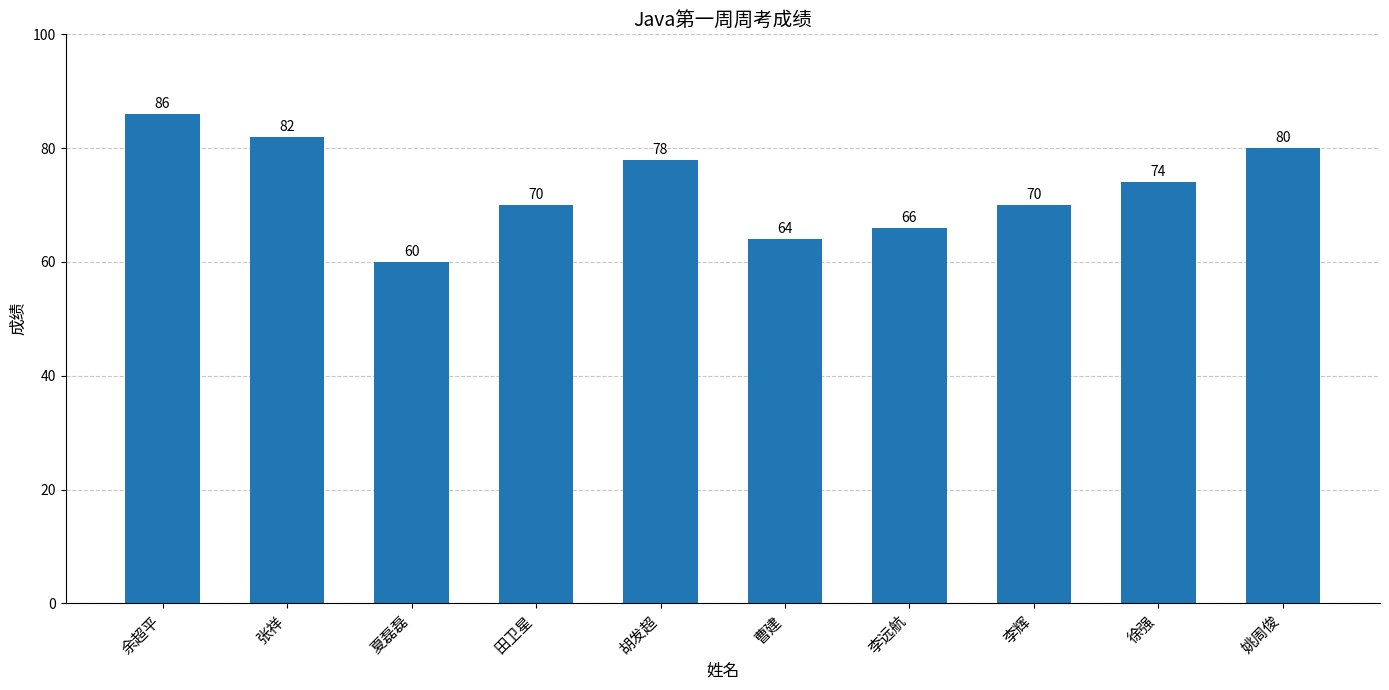

How many distinct data groups are displayed?

1